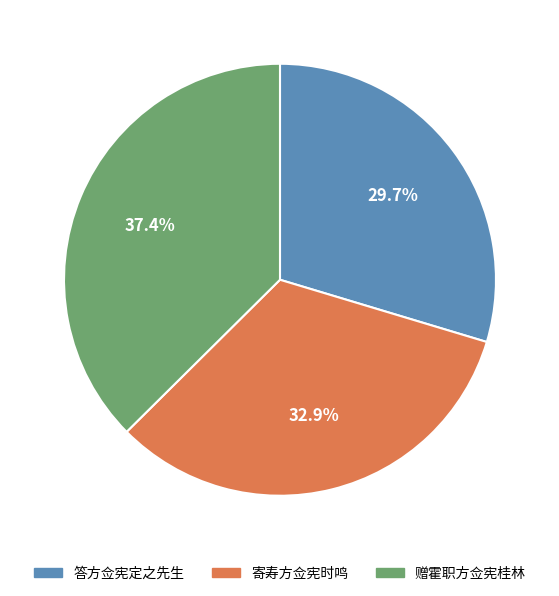

What percentage is the 赠霍职方佥宪桂林 slice, to the nearest percent?

37%